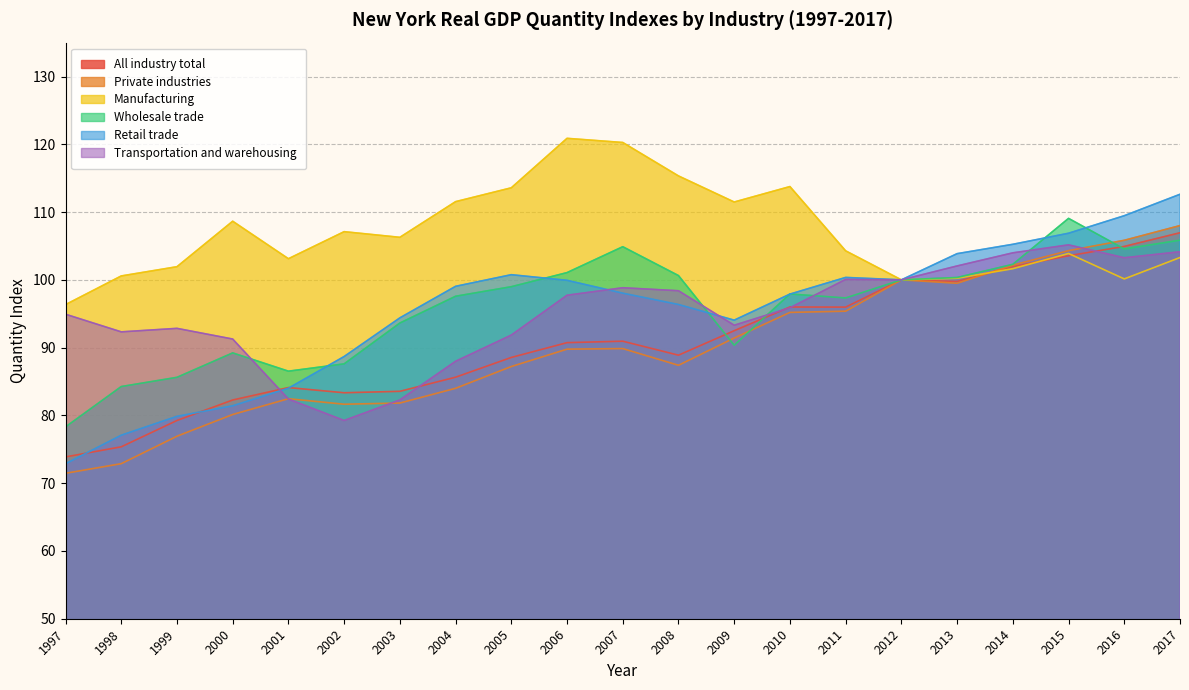

What is the minimum value for Manufacturing?

96.3